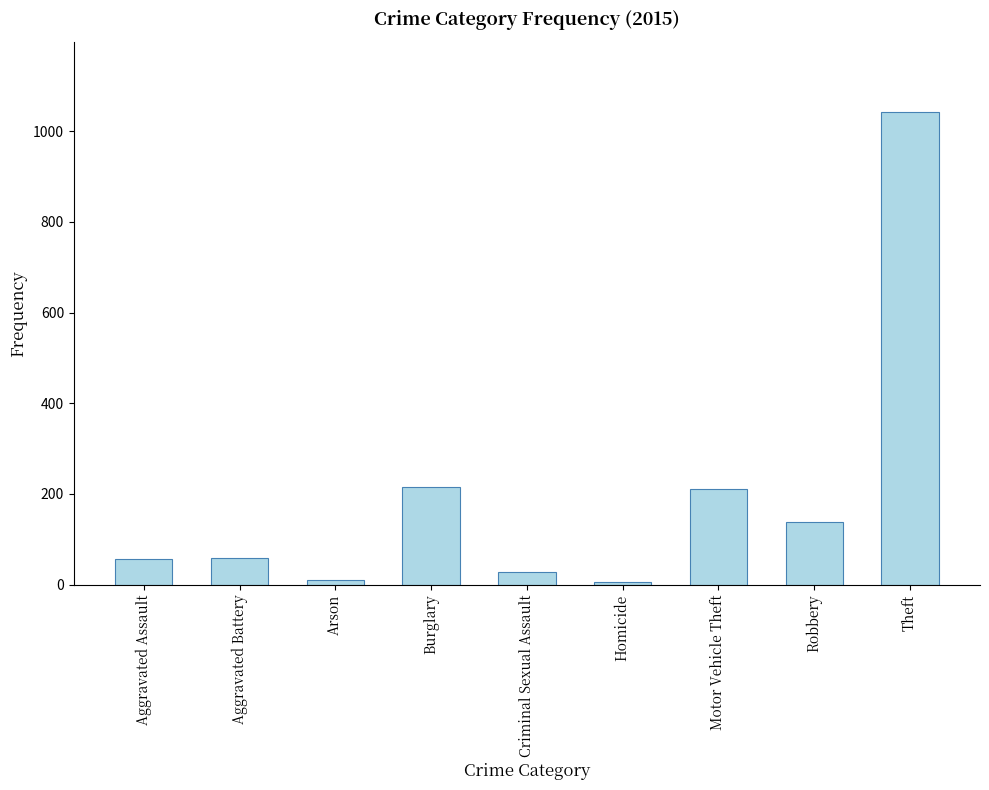

How many data points does each series have?

9